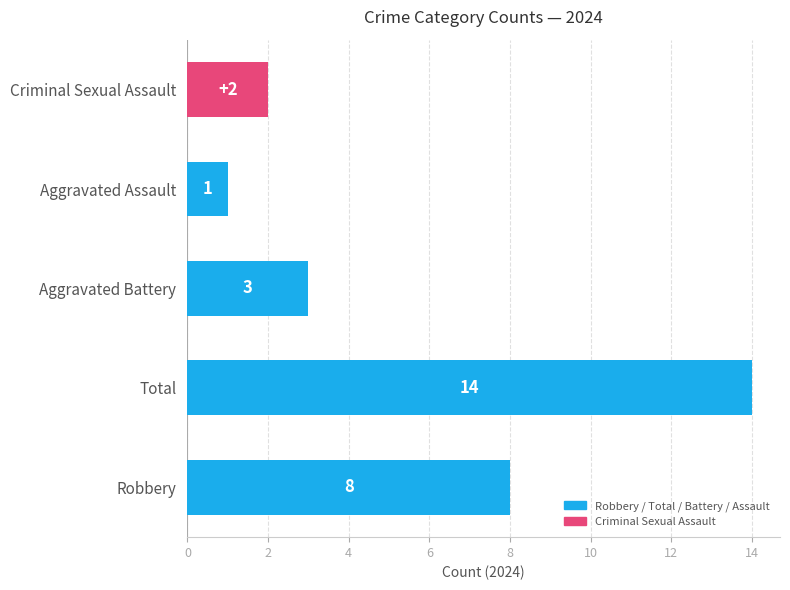

The chart shows a value of 1 at Aggravated Assault. True or false?

True